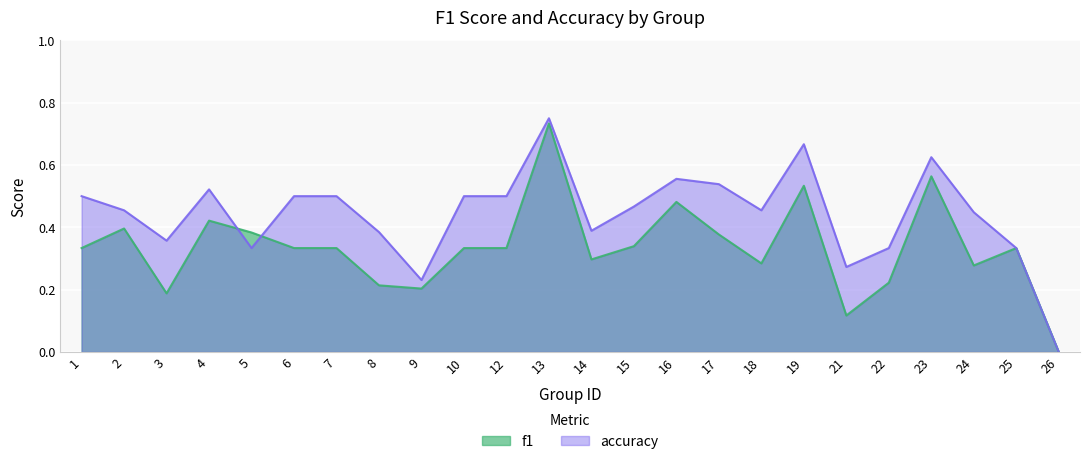

The accuracy series shows 0.5 at 10. True or false?

True